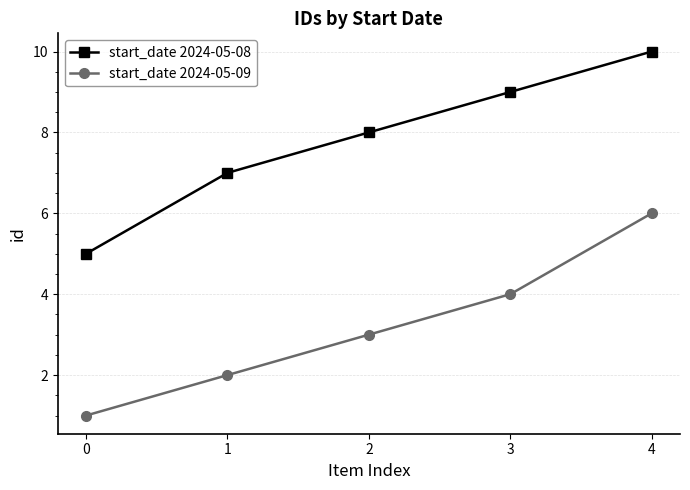

Is the value of start_date 2024-05-08 at 3 greater than the value of start_date 2024-05-09 at 2?

Yes